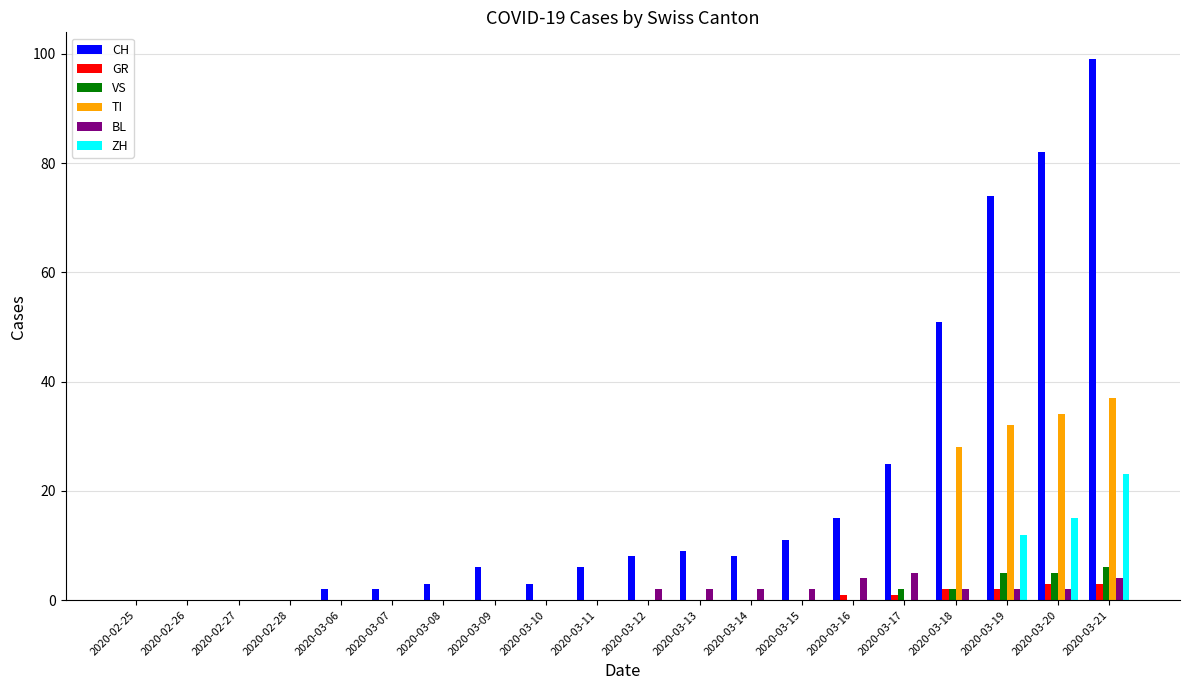

What is the highest value of the CH series?

99